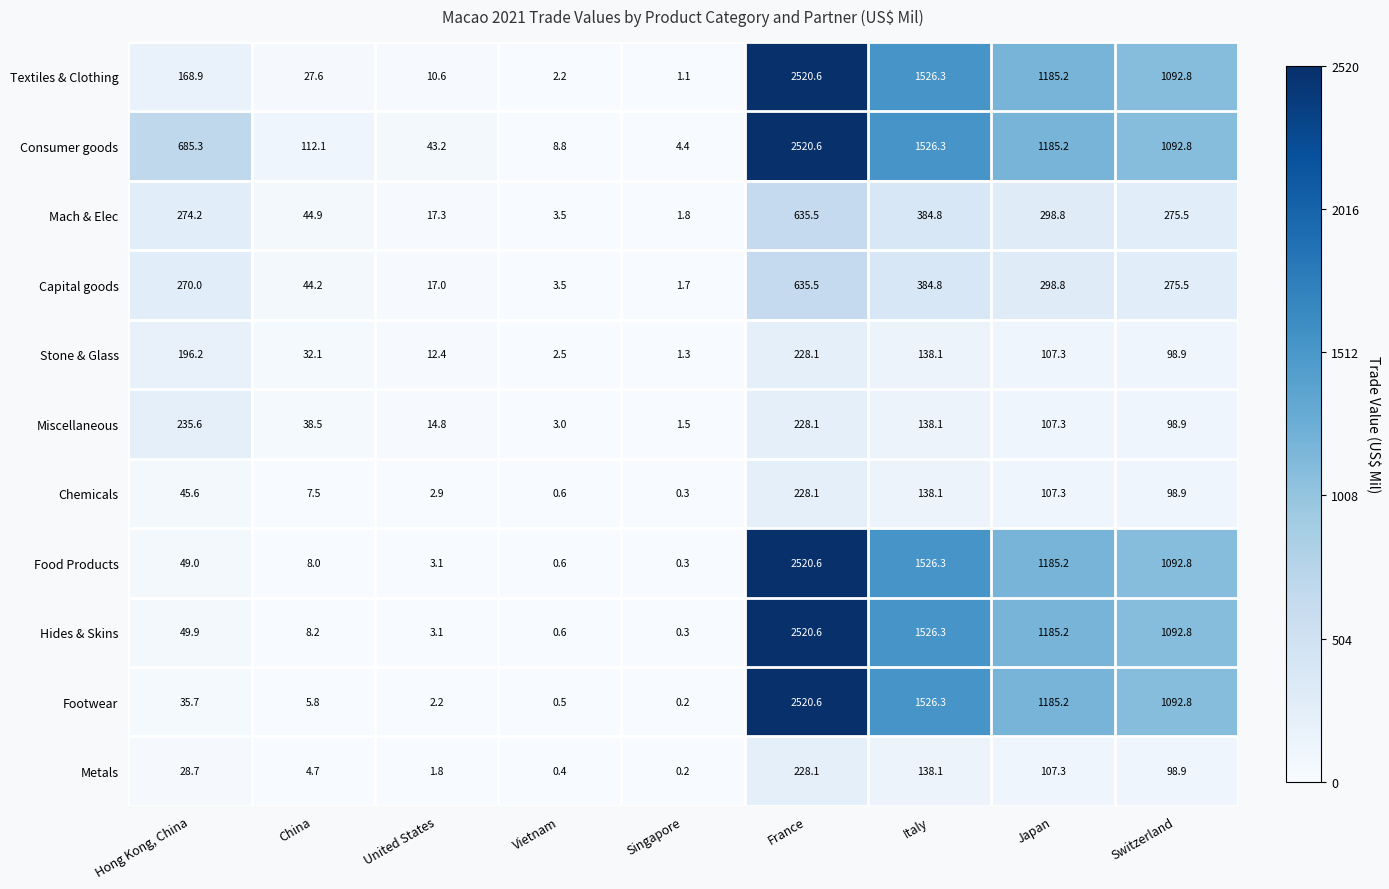

Which label corresponds to the smallest value in the chart?

Singapore